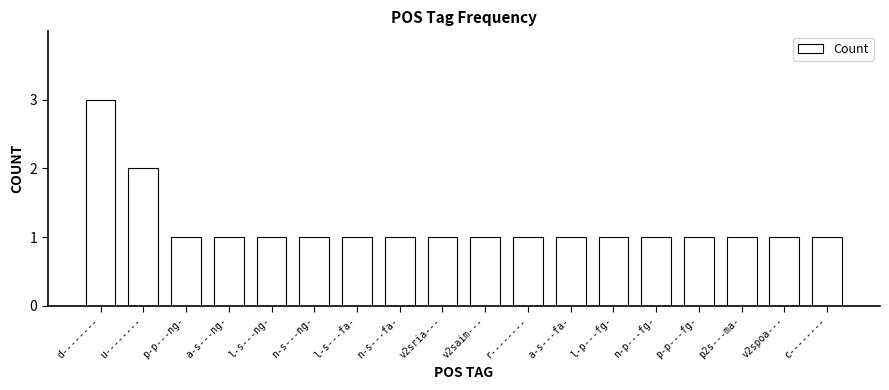

Reading right to left, transcribe all the data shown in this chart.

1	1	1	1	1	1	1	1	1	1	1	1	1	1	1	1	2	3